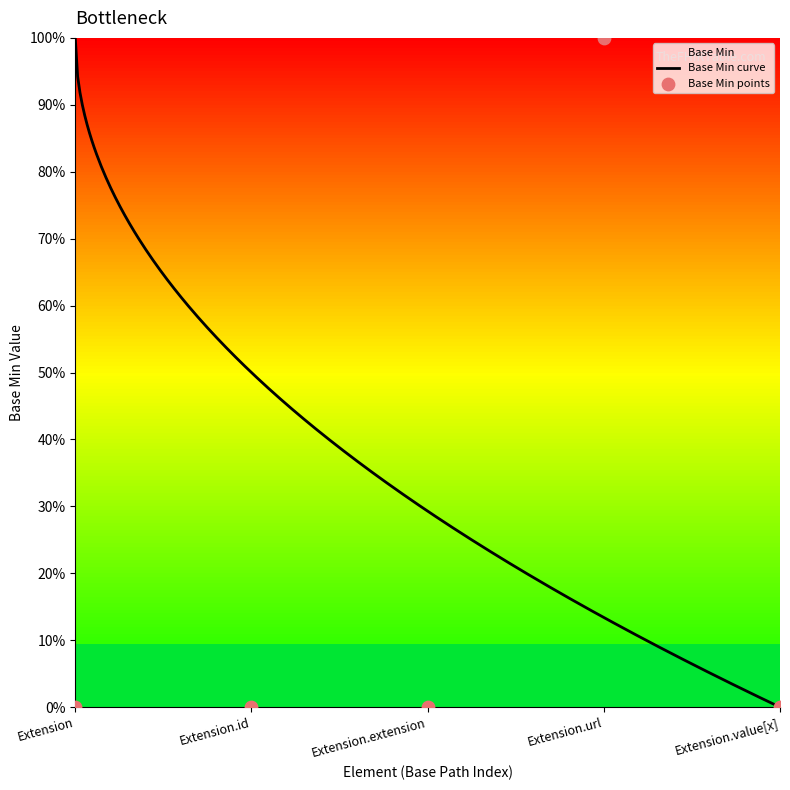

Between Extension.extension and Extension.url, which is larger?

Extension.url